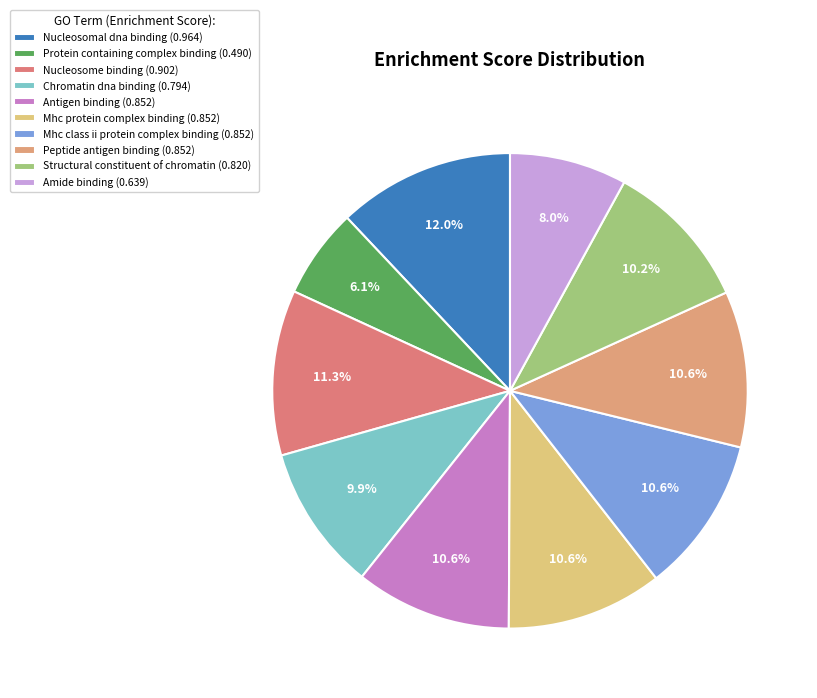

Does any single category account for the majority?

No